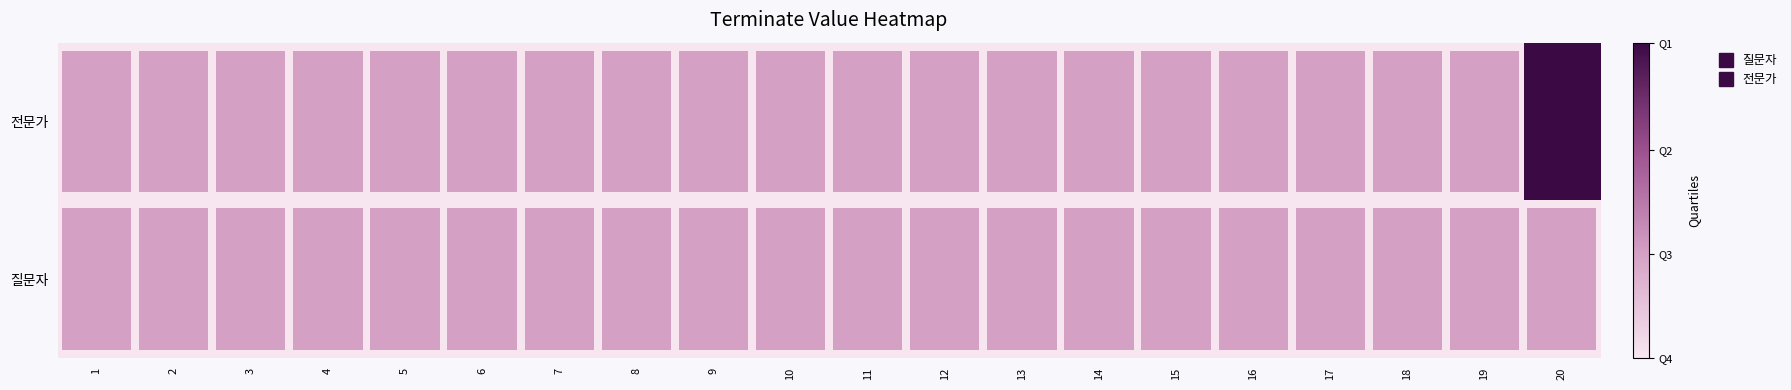

At 11, list the series in order from smallest to largest.

질문자, 전문가